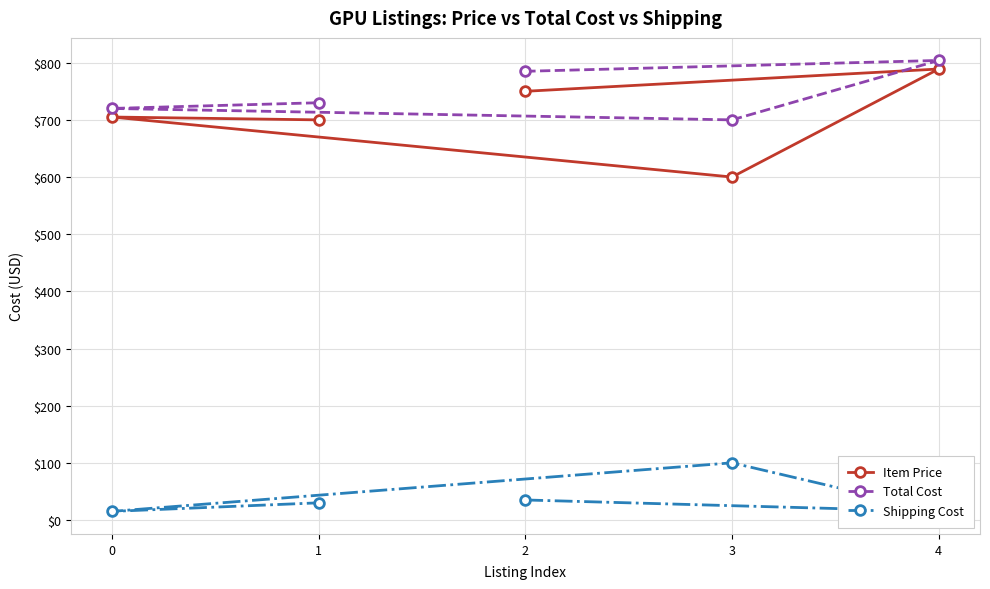

Does the chart display data point markers on the line(s)?

Yes